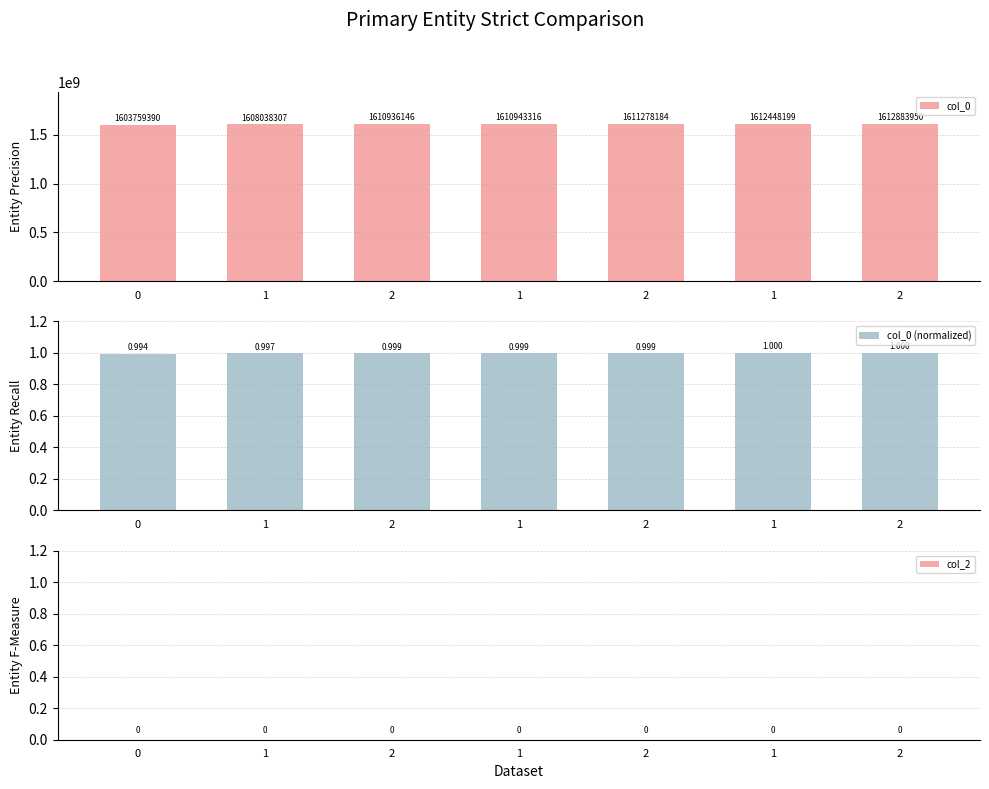

Are the bars horizontal?

No